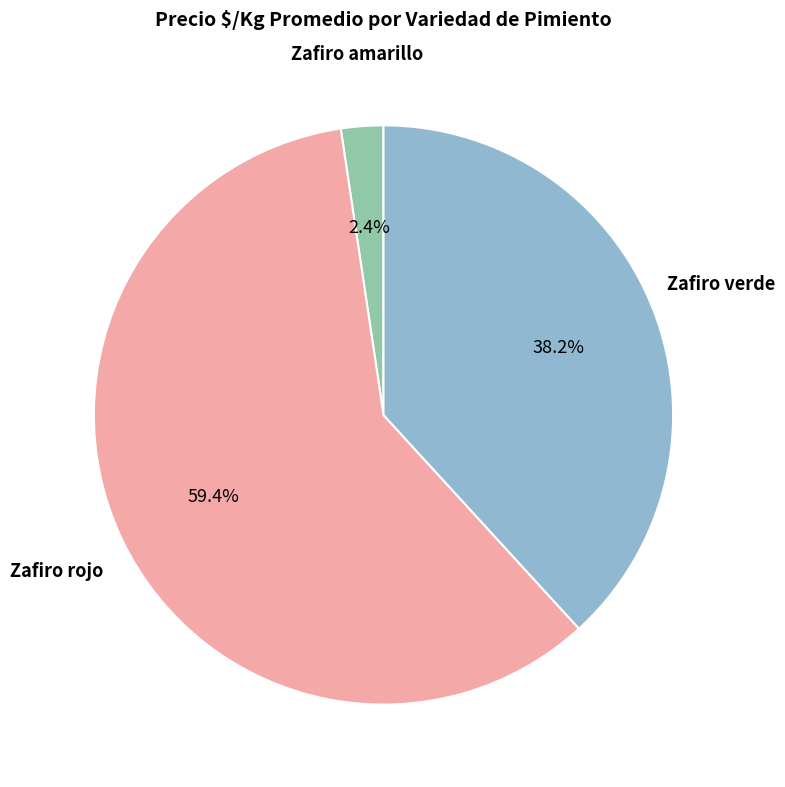

Is there any slice that represents more than half of the pie?

Yes